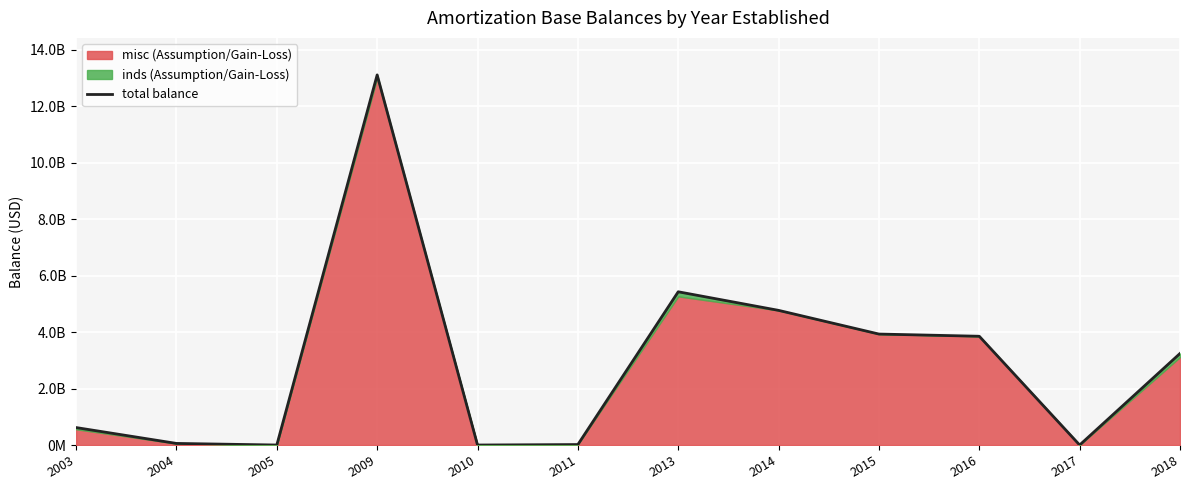

Does the chart display data point markers on the line(s)?

No